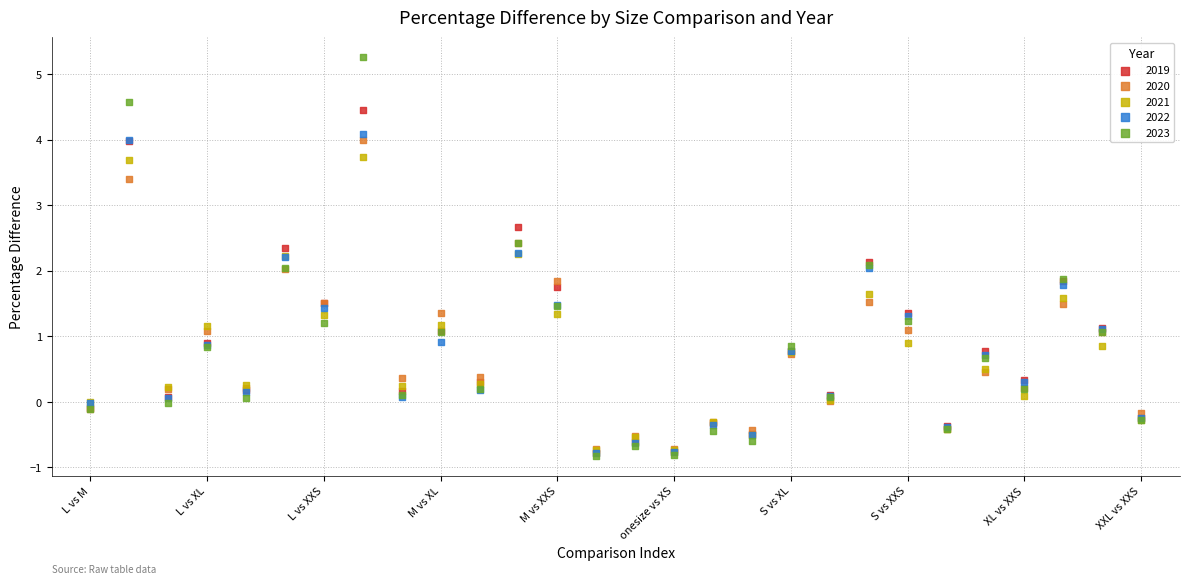

What are all the series names shown in the legend?

2019, 2020, 2021, 2022, 2023